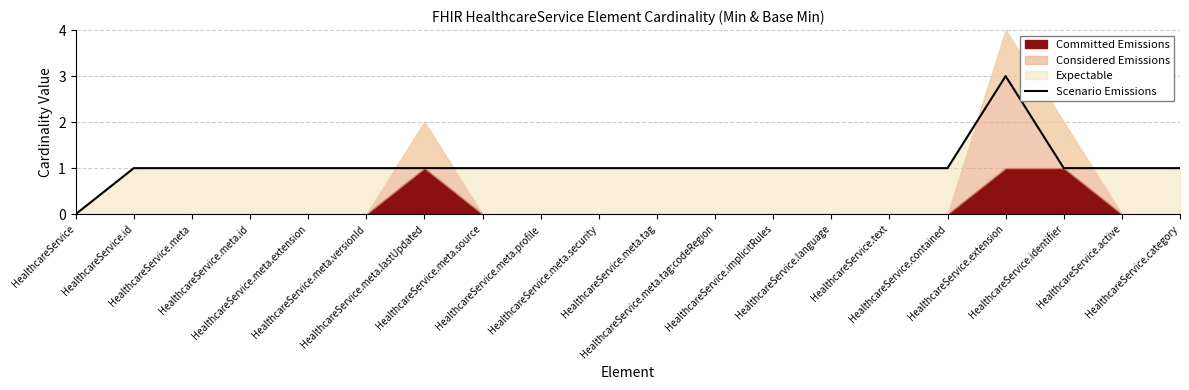

List the labels in order of value, smallest first.

HealthcareService, HealthcareService.id, HealthcareService.meta, HealthcareService.meta.id, HealthcareService.meta.extension, HealthcareService.meta.versionId, HealthcareService.meta.lastUpdated, HealthcareService.meta.source, HealthcareService.meta.profile, HealthcareService.meta.security, HealthcareService.meta.tag, HealthcareService.meta.tag:codeRegion, HealthcareService.implicitRules, HealthcareService.language, HealthcareService.text, HealthcareService.contained, HealthcareService.identifier, HealthcareService.active, HealthcareService.category, HealthcareService.extension